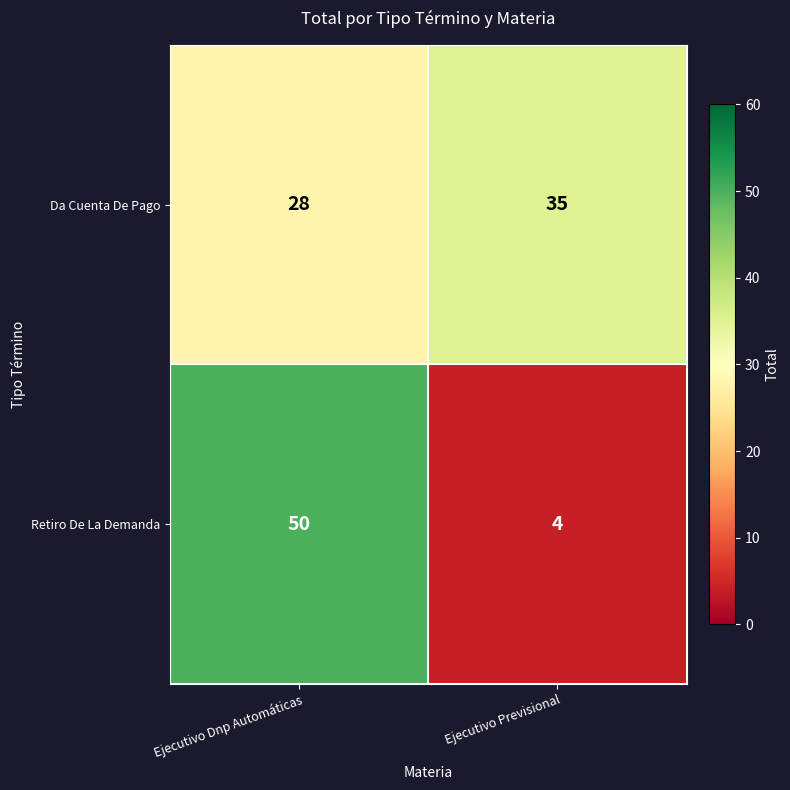

What is the greatest value displayed?

50